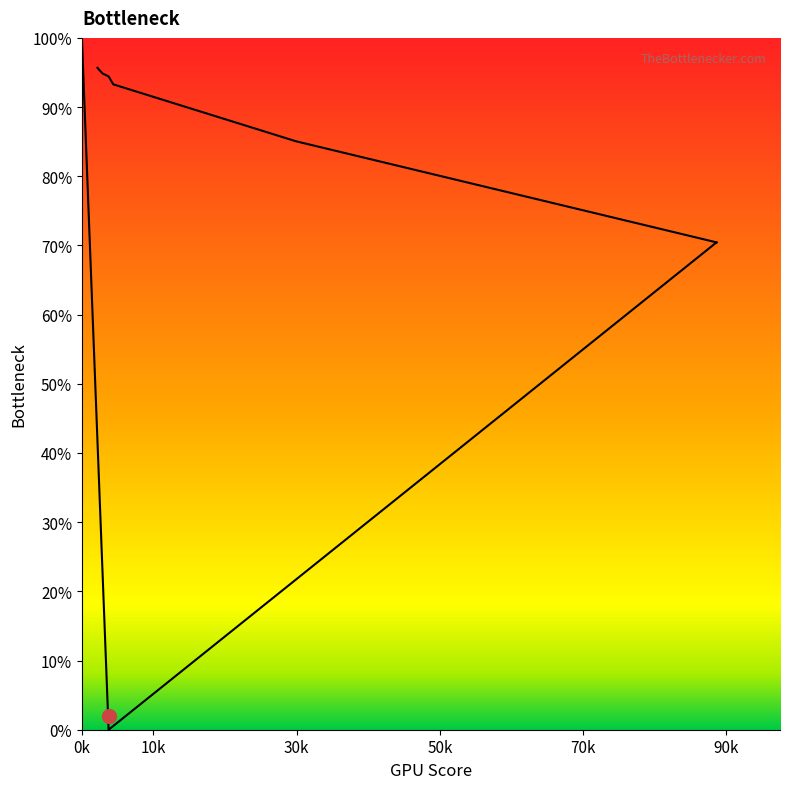

The value at 0k is 1.4. True or false?

False